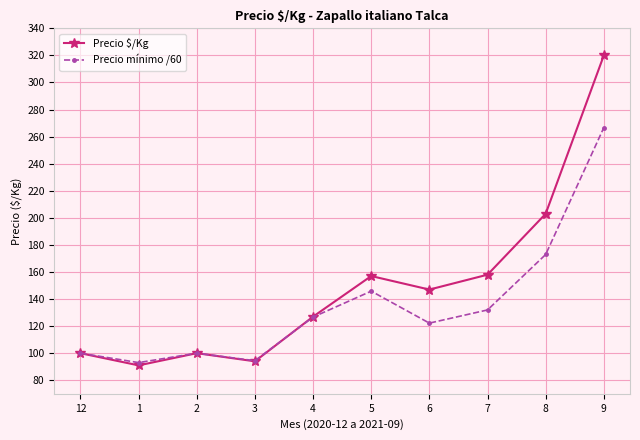

Read the Precio mínimo /60 value at 12.

100.0